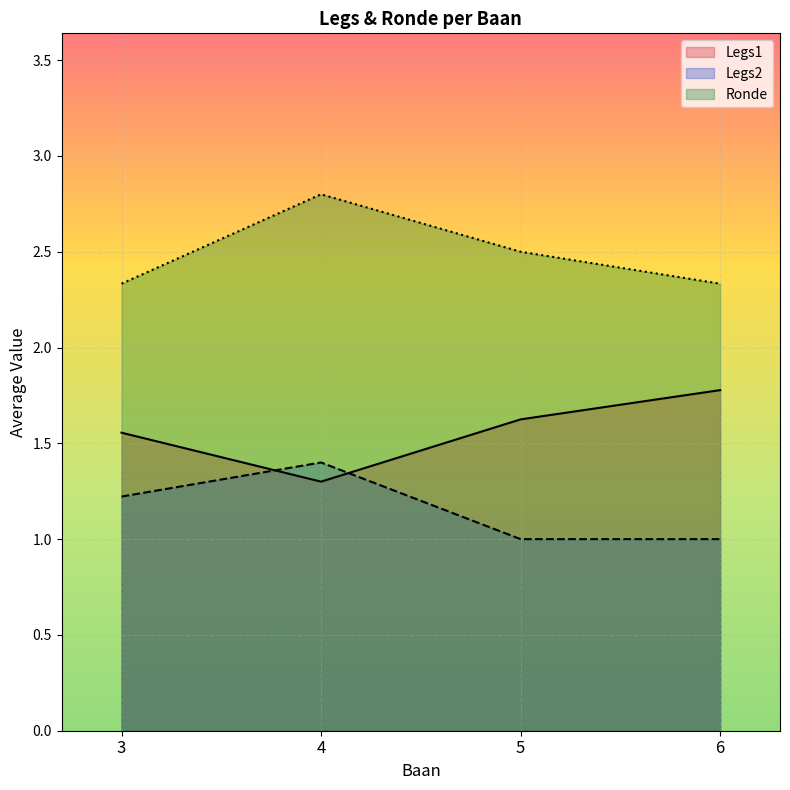

What is the difference between the highest and lowest values at 5?

1.5